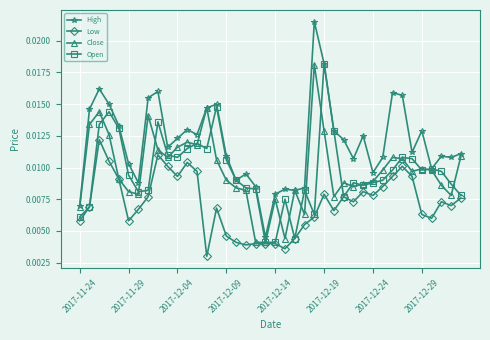

True or false: Close has more than 2 interior local peaks.

True